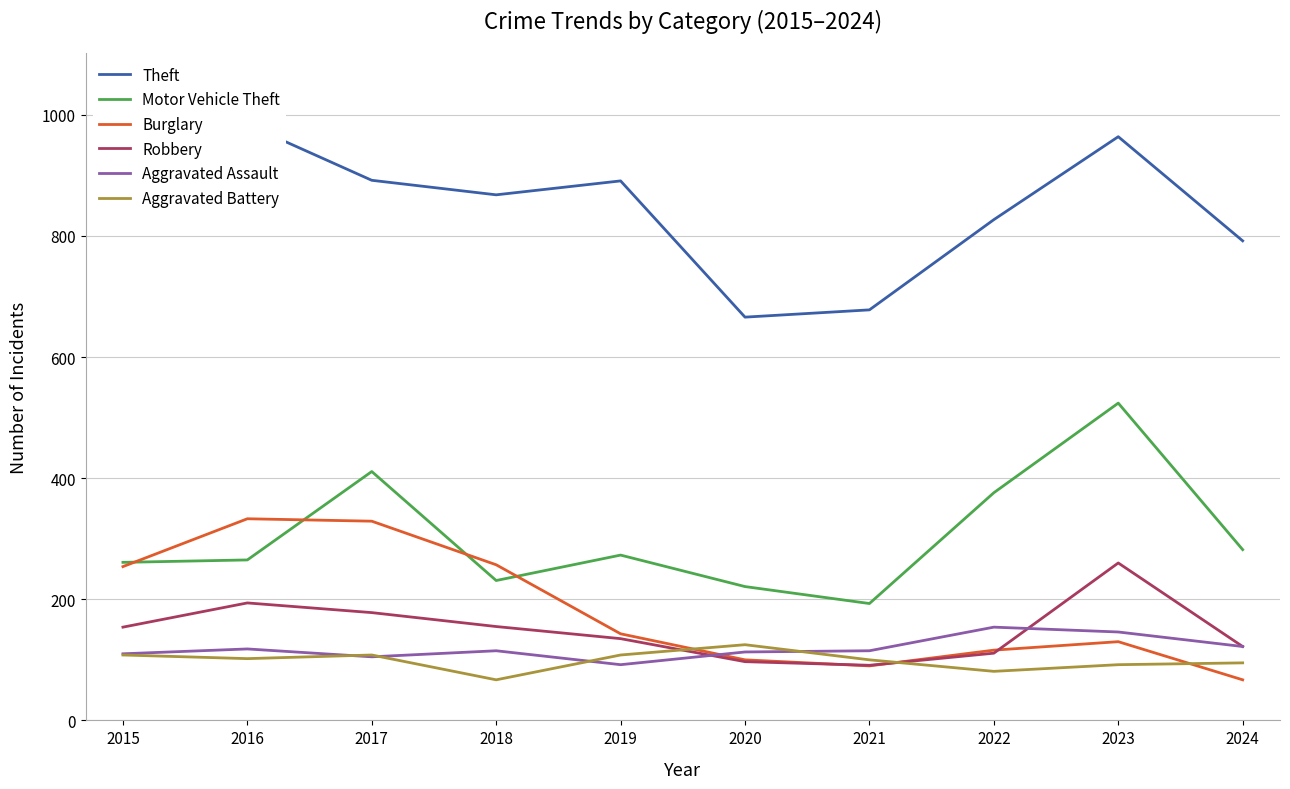

How many times do Motor Vehicle Theft and Burglary cross each other?

4